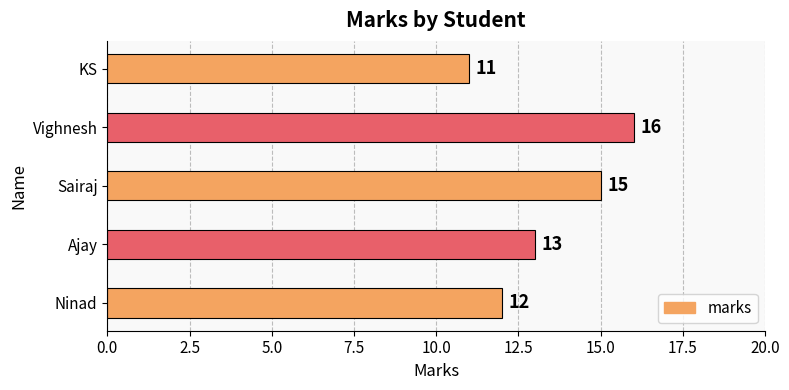

How many data points are less than 13?

2